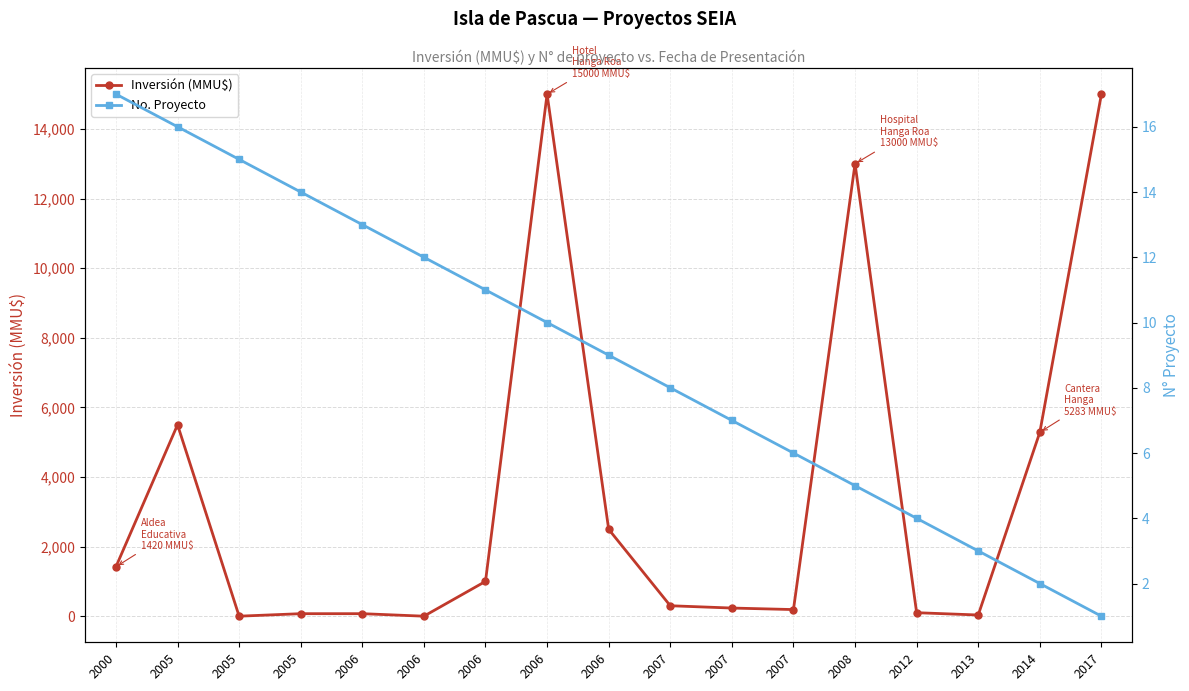

True or false: Inversión (MMU$) has more than 2 interior local peaks.

True